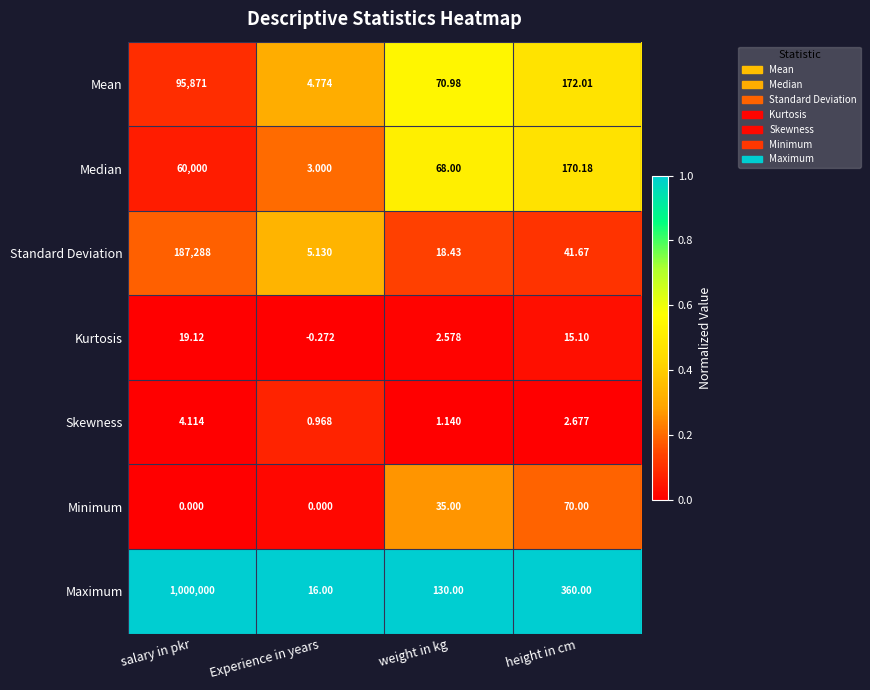

At which label does Standard Deviation reach its peak?

salary in pkr